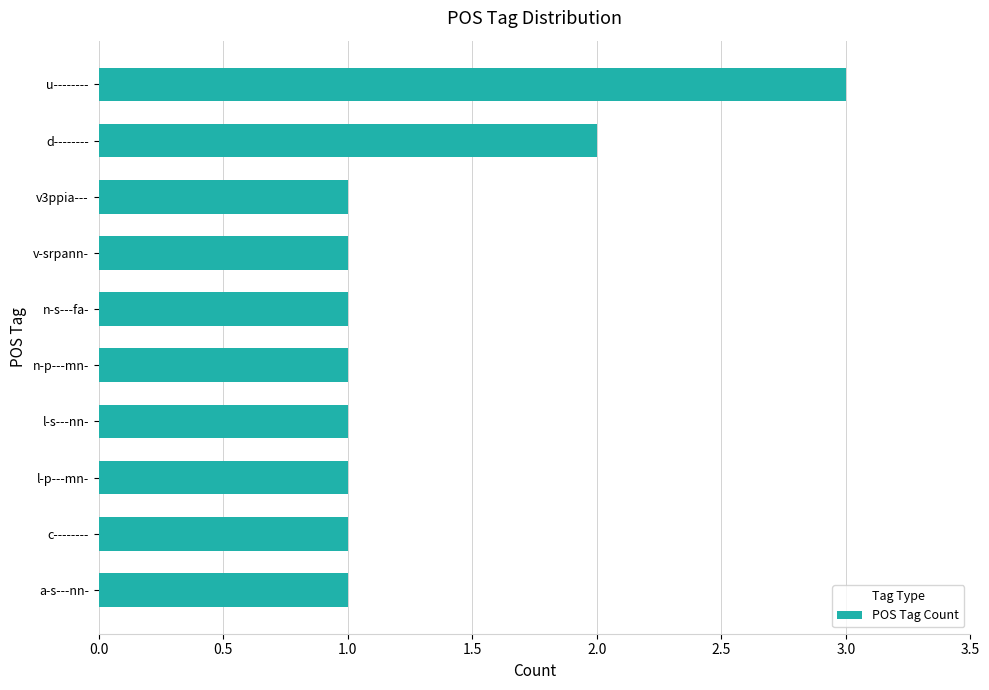

What is the maximum value shown in the chart?

3